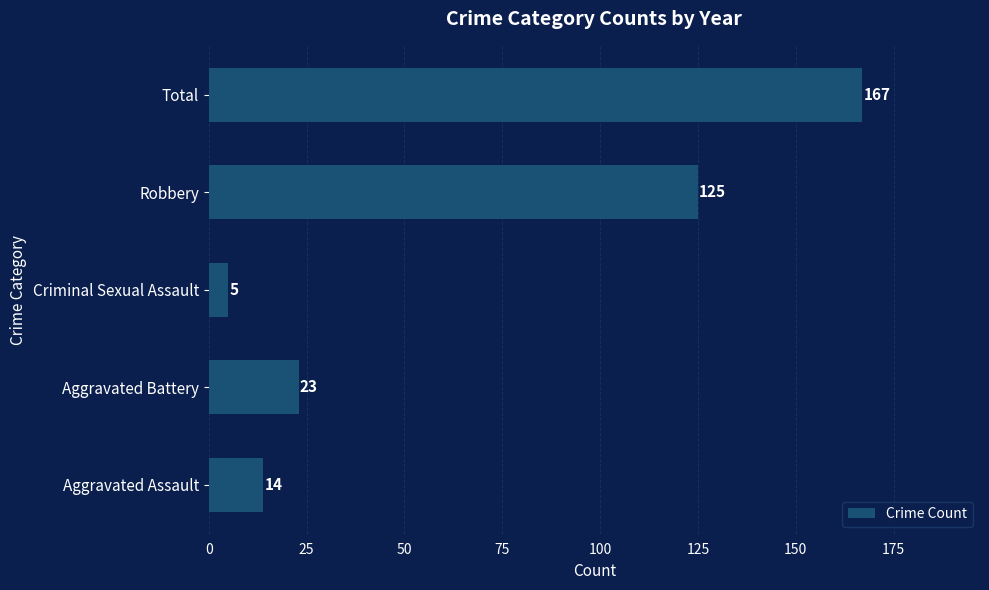

Is it true that the value at Robbery is 125?

True